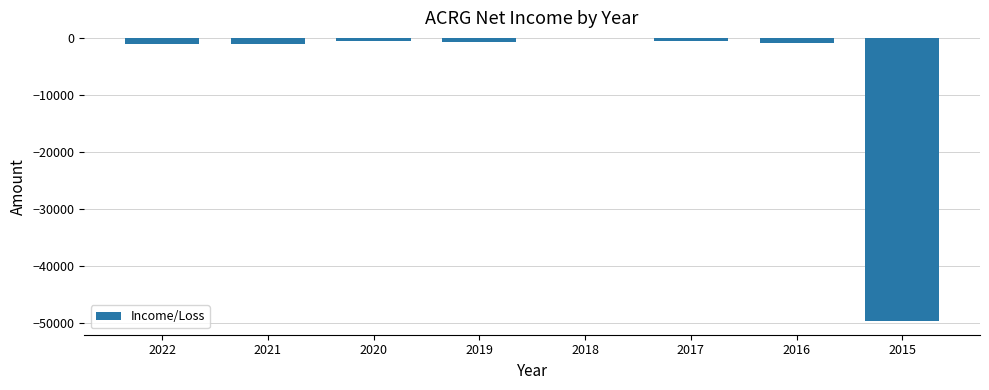

How many values exceed -700?

3